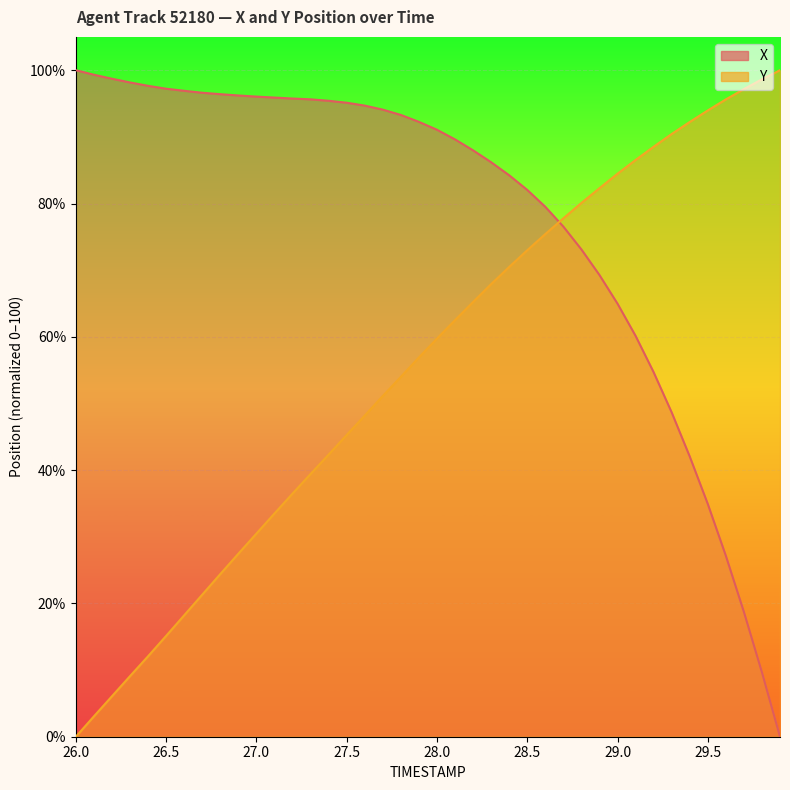

What is the label of the 21st point from the left?

28.0